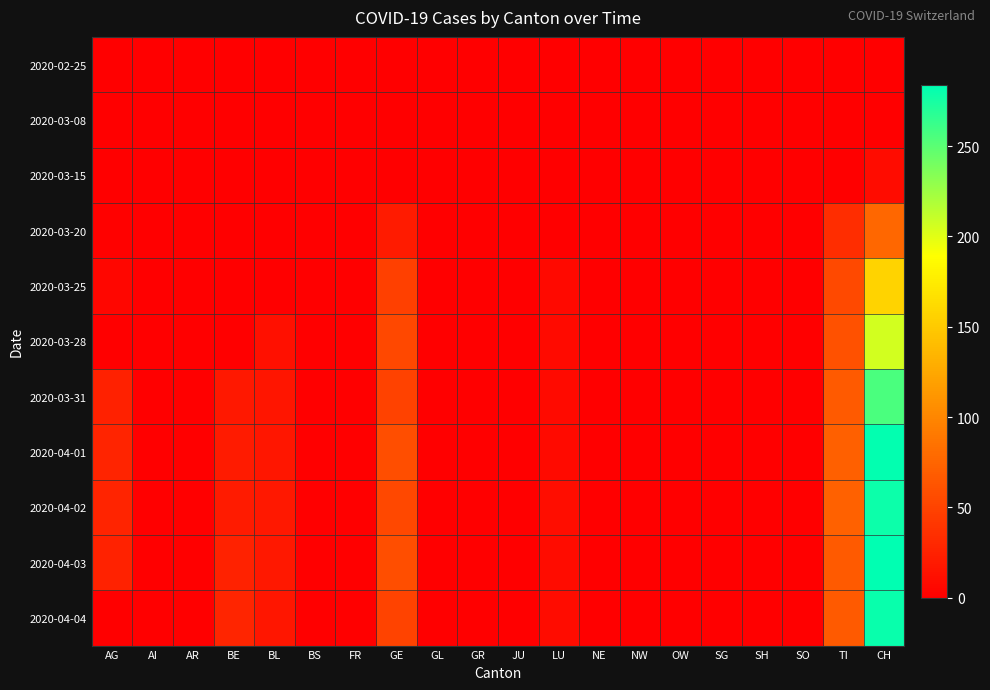

Reading left to right, transcribe all the data shown in this chart.

2020-02-25: AG=0	AI=0	AR=0	BE=0	BL=0	BS=0	FR=0	GE=0	GL=0	GR=0	JU=0	LU=0	NE=0	NW=0	OW=0	SG=0	SH=0	SO=0	TI=0	CH=0
2020-03-08: AG=0	AI=0	AR=0	BE=0	BL=0	BS=0	FR=0	GE=0	GL=0	GR=0	JU=0	LU=0	NE=0	NW=0	OW=0	SG=0	SH=0	SO=0	TI=0	CH=1
2020-03-15: AG=0	AI=0	AR=0	BE=0	BL=0	BS=0	FR=0	GE=0	GL=0	GR=0	JU=0	LU=0	NE=0	NW=0	OW=0	SG=0	SH=0	SO=0	TI=0	CH=9
2020-03-20: AG=2	AI=0	AR=0	BE=0	BL=0	BS=0	FR=0	GE=21	GL=0	GR=0	JU=0	LU=0	NE=0	NW=0	OW=0	SG=0	SH=0	SO=0	TI=34	CH=77
2020-03-25: AG=5	AI=0	AR=0	BE=0	BL=0	BS=0	FR=0	GE=48	GL=0	GR=0	JU=0	LU=7	NE=0	NW=0	OW=0	SG=0	SH=0	SO=0	TI=55	CH=157
2020-03-28: AG=0	AI=0	AR=0	BE=0	BL=13	BS=0	FR=0	GE=54	GL=0	GR=0	JU=0	LU=8	NE=0	NW=0	OW=0	SG=0	SH=0	SO=0	TI=60	CH=206
2020-03-31: AG=25	AI=0	AR=0	BE=18	BL=16	BS=0	FR=0	GE=49	GL=0	GR=0	JU=0	LU=8	NE=0	NW=0	OW=0	SG=0	SH=0	SO=0	TI=67	CH=256
2020-04-01: AG=27	AI=0	AR=0	BE=21	BL=17	BS=0	FR=0	GE=58	GL=0	GR=0	JU=0	LU=8	NE=0	NW=0	OW=0	SG=0	SH=0	SO=0	TI=72	CH=282
2020-04-02: AG=27	AI=0	AR=0	BE=20	BL=18	BS=0	FR=0	GE=54	GL=0	GR=0	JU=0	LU=10	NE=0	NW=0	OW=0	SG=0	SH=0	SO=0	TI=73	CH=279
2020-04-03: AG=26	AI=0	AR=0	BE=26	BL=18	BS=0	FR=0	GE=58	GL=0	GR=0	JU=0	LU=9	NE=0	NW=0	OW=0	SG=0	SH=0	SO=0	TI=67	CH=284
2020-04-04: AG=0	AI=0	AR=0	BE=28	BL=17	BS=0	FR=0	GE=51	GL=0	GR=0	JU=0	LU=9	NE=0	NW=0	OW=0	SG=0	SH=0	SO=0	TI=67	CH=280